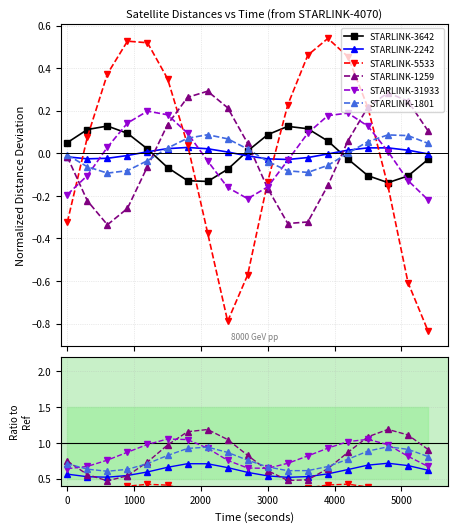

Rank the categories by Distance 4070-5533 value from highest to lowest.

3900, 900, 1200, 3600, 4200, 600, 1500, 3300, 4500, 300, 1800, 3000, 4800, 0, 2100, 2700, 5100, 2400, 5400